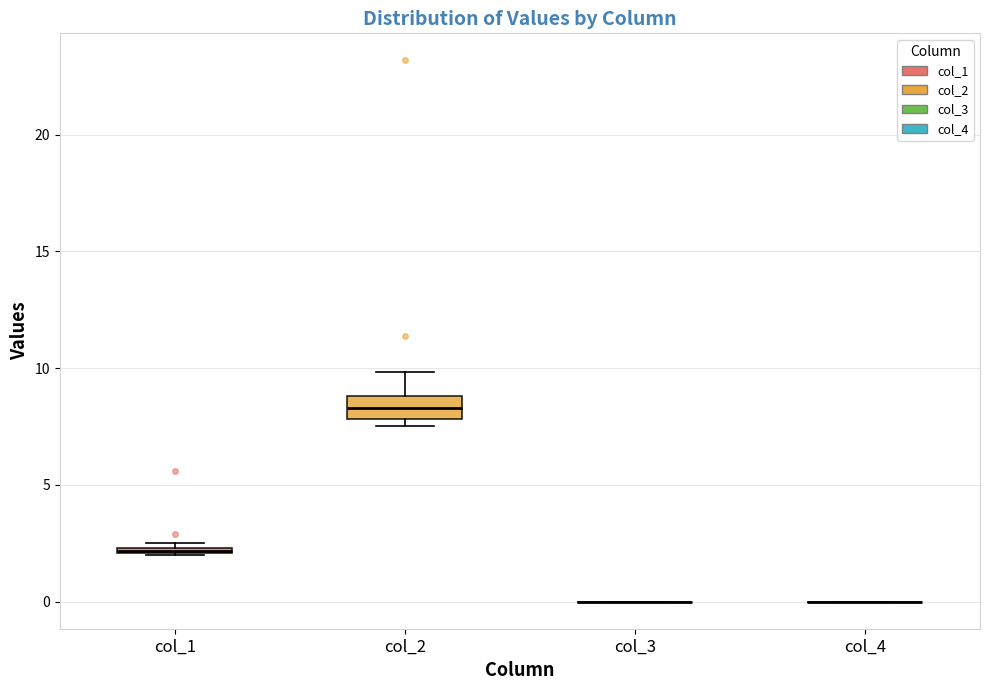

Which box is the tallest, from its lower edge to its upper edge?

col_2